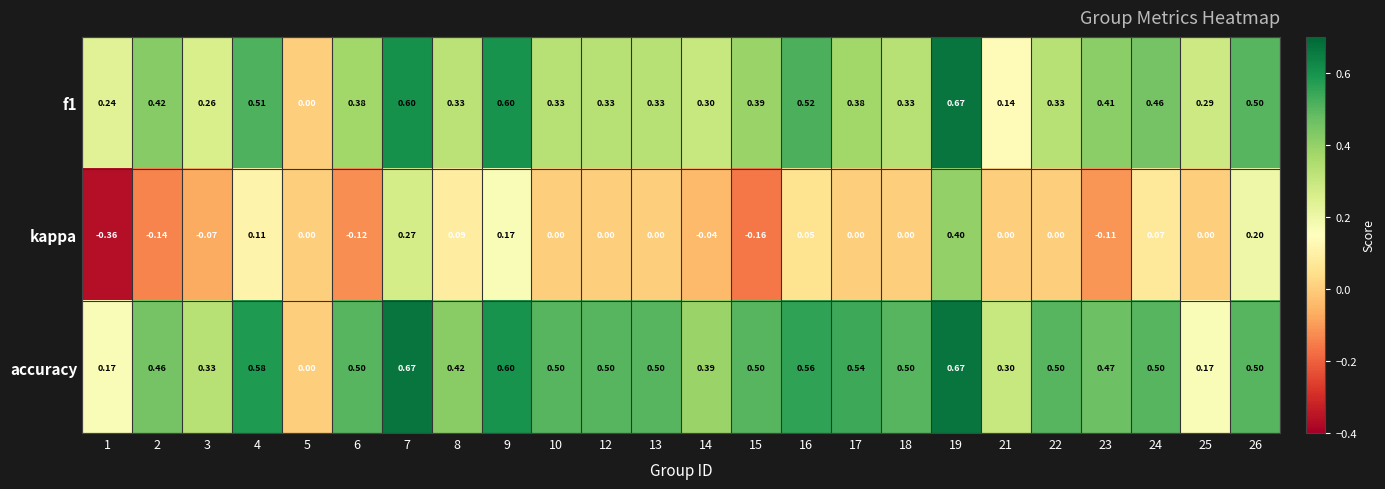

What is the total value across all series at 19?

1.7